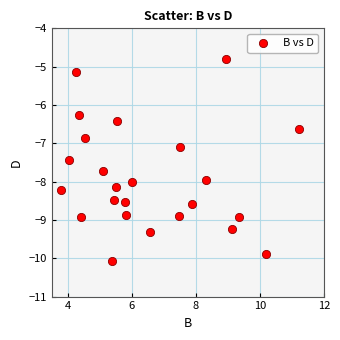

What is the range of Y values (max minus min)?

5.3